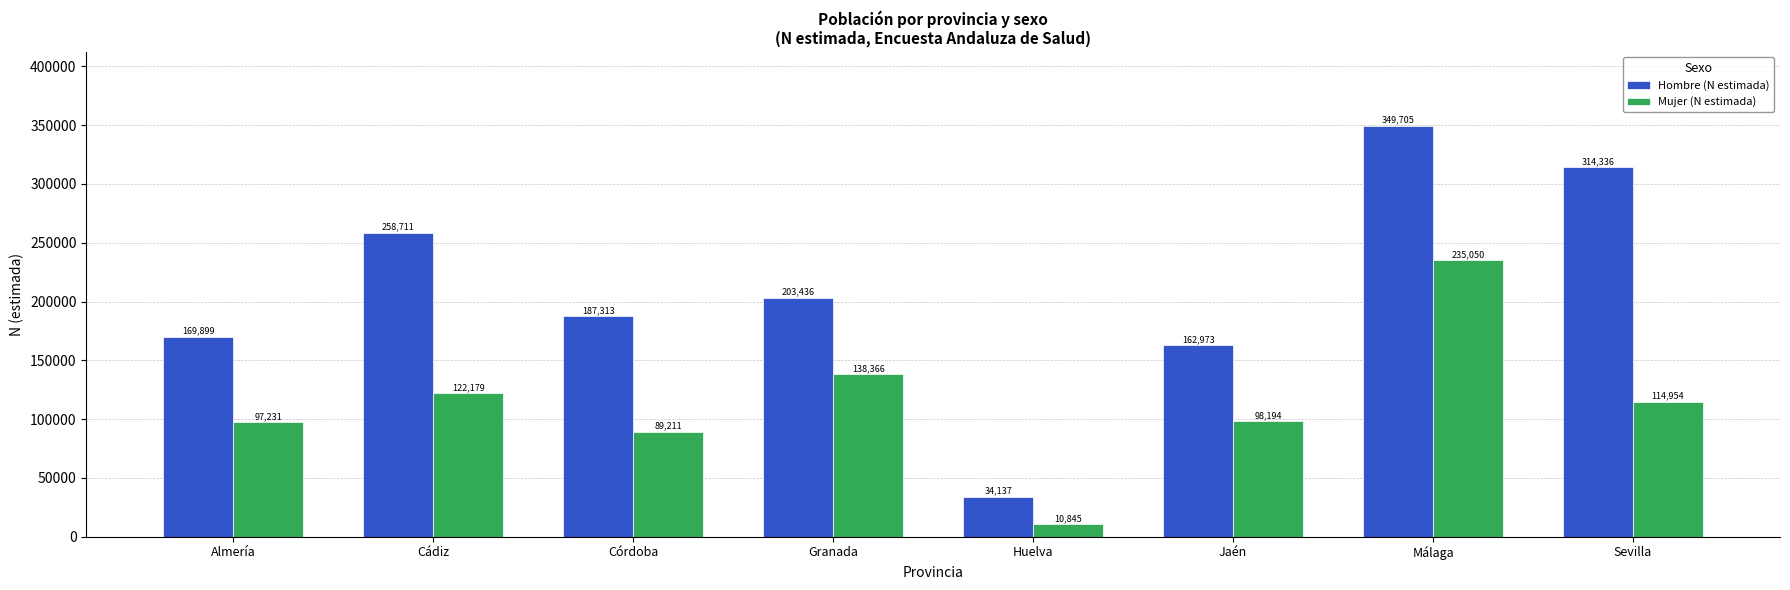

What is the difference between the second highest and second lowest values in the Mujer (N estimada) series?

49155